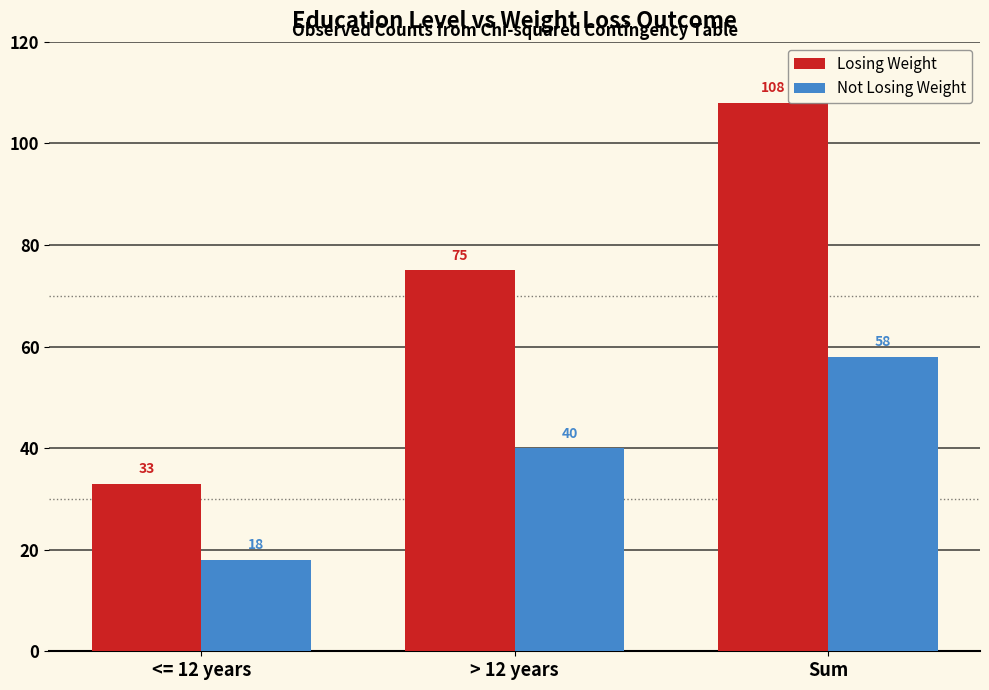

At which label does Losing Weight reach its minimum?

<= 12 years